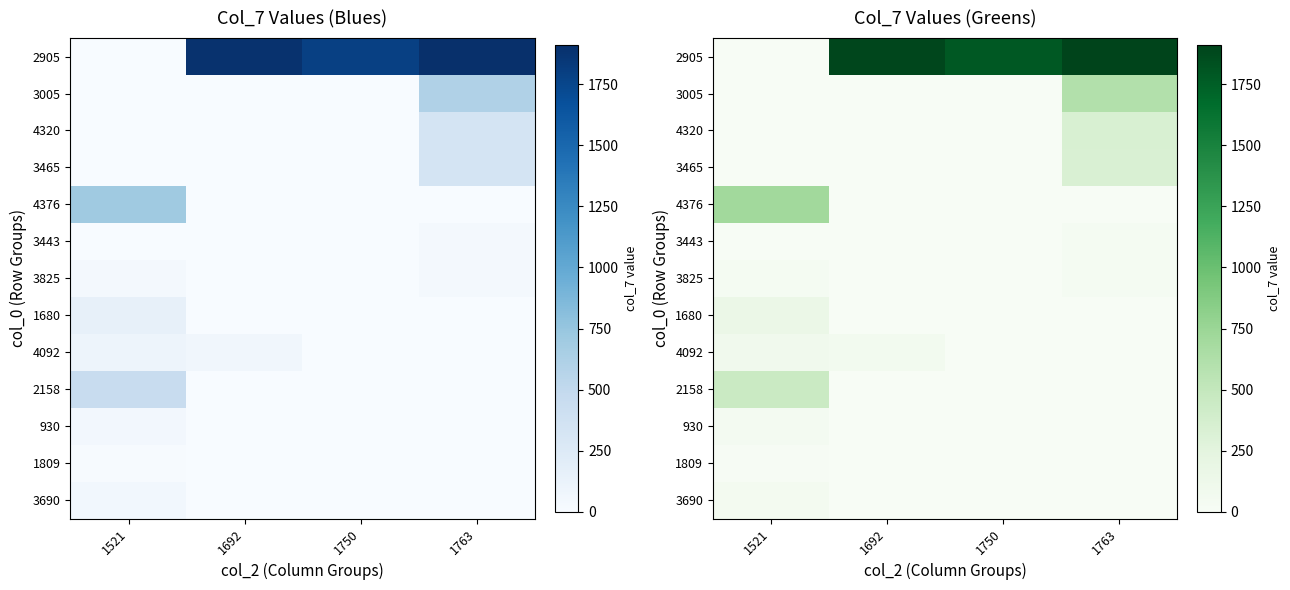

Rank the categories by 4320 value from highest to lowest.

1763, 1521, 1692, 1750